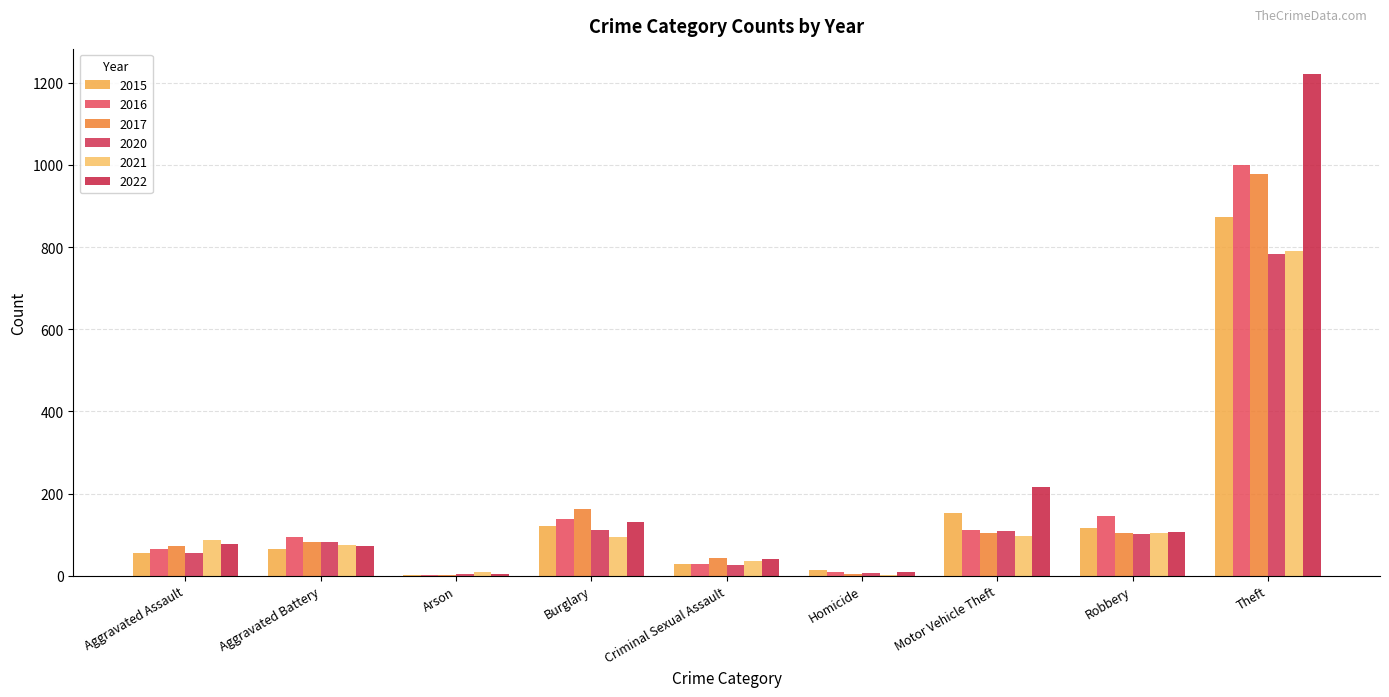

Which series has the widest spread of values?

2022